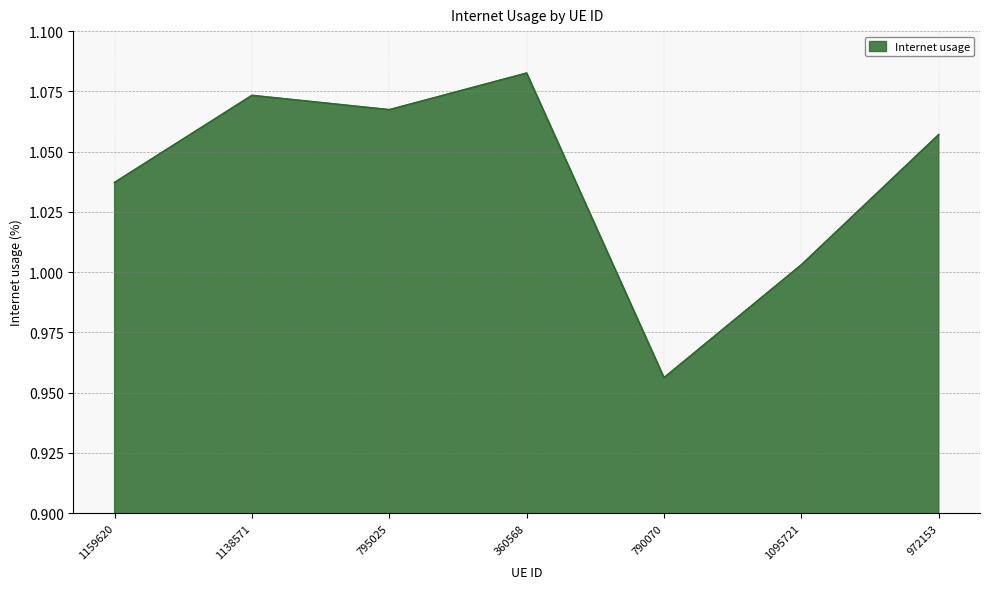

True or false: there are more than 2 points higher than both neighbors.

False